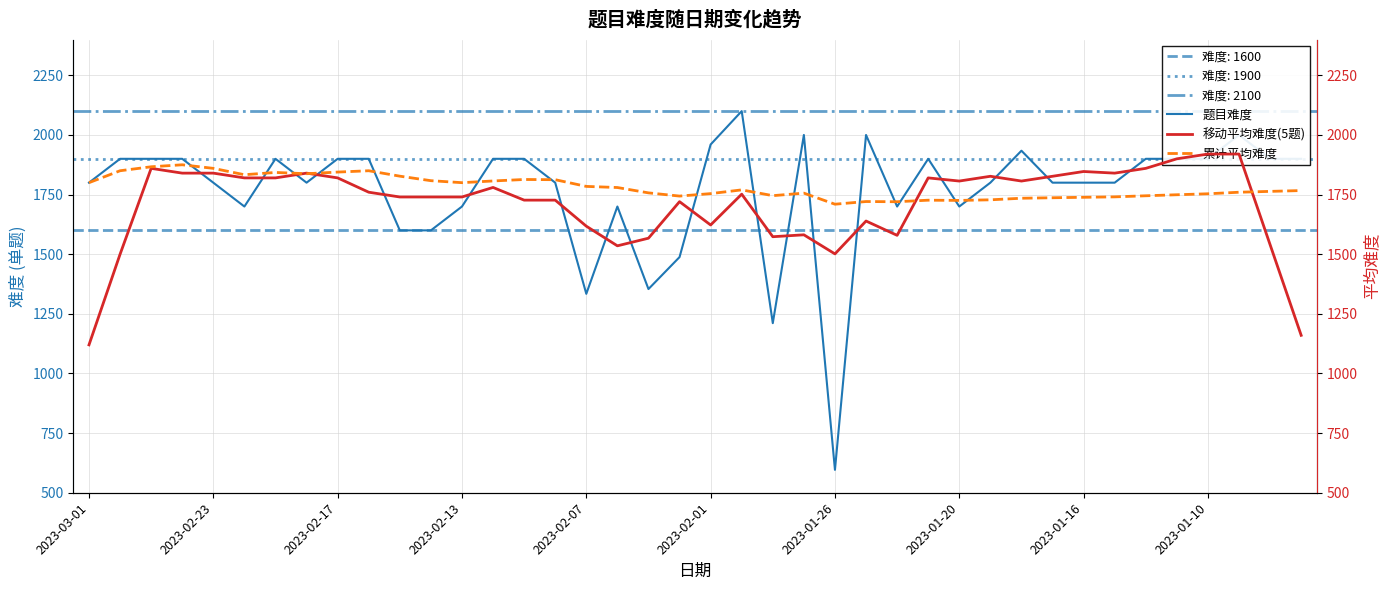

What is the lowest value of the 题目难度 series?

596